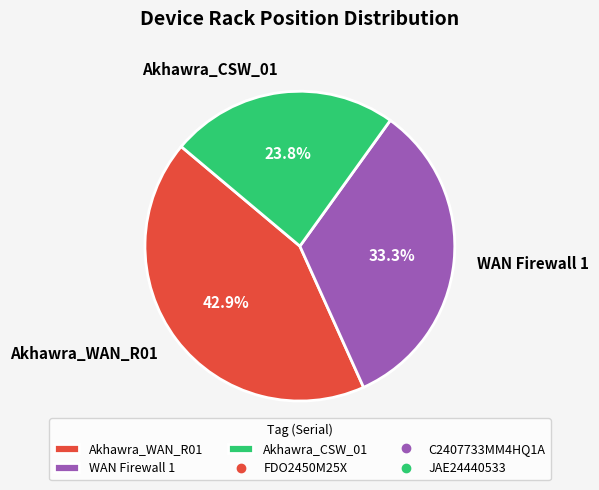

Which has a higher value, WAN Firewall 1 or Akhawra_WAN_R01?

Akhawra_WAN_R01